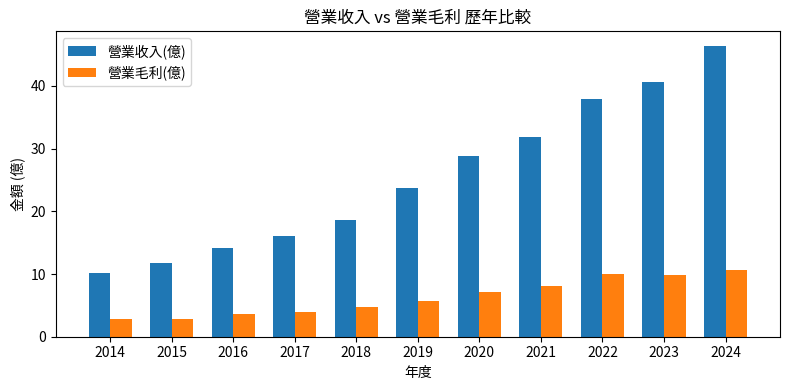

Is the value of 營業收入(億) at 2020 greater than the value of 營業毛利(億) at 2024?

Yes